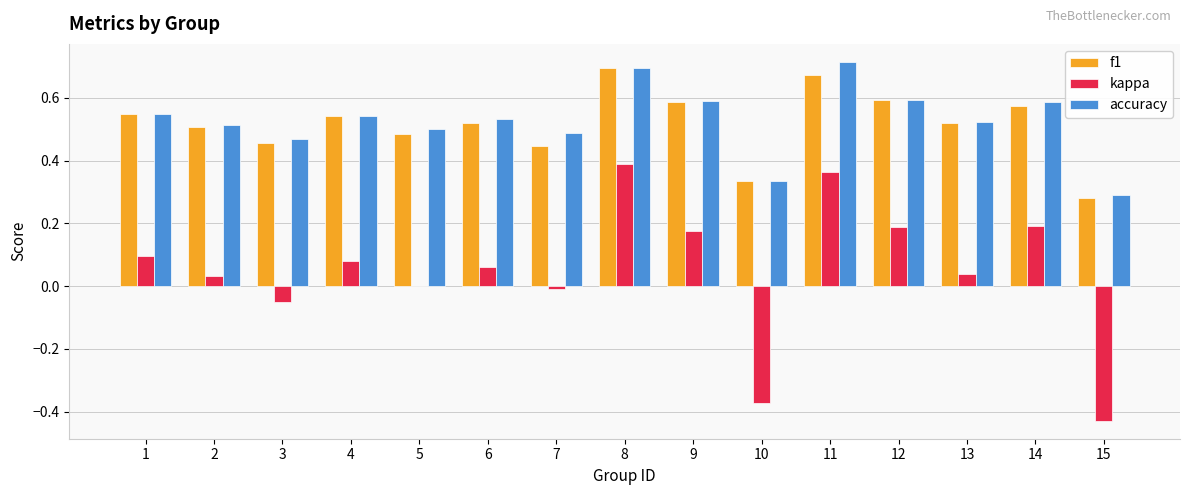

At which label does kappa reach its peak?

8